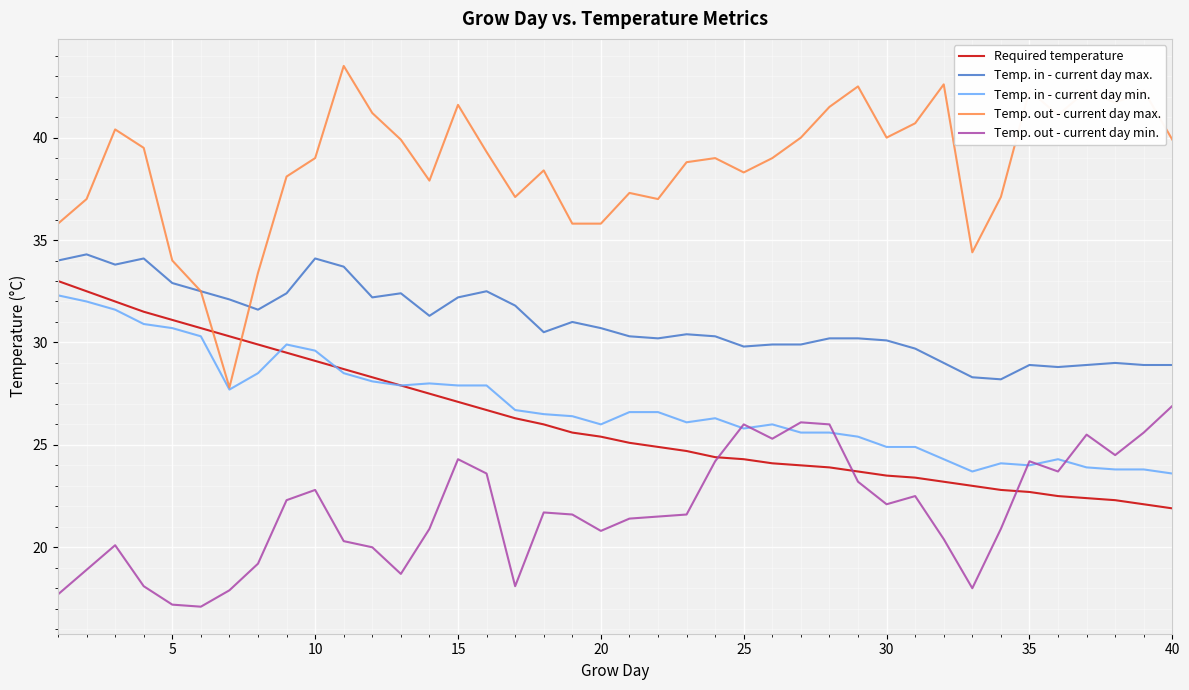

True or false: Temp. out - current day min. and Temp. out - current day max. intersect in this chart.

False